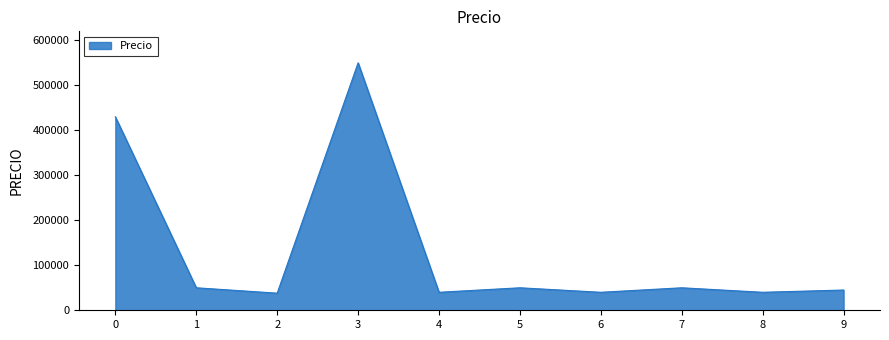

How many categories are shown in the chart?

10